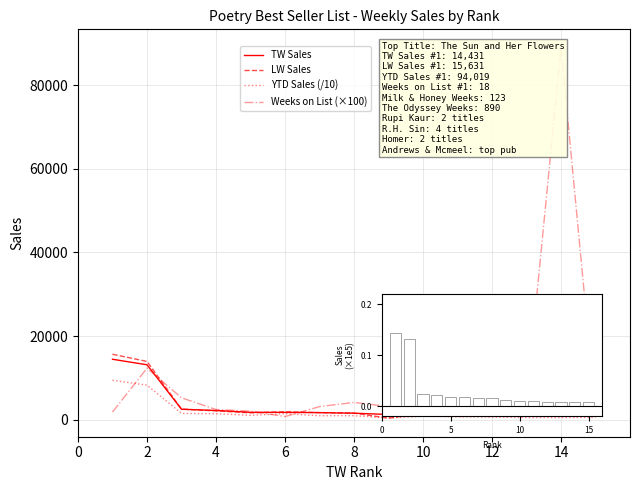

What is the maximum value for TW Sales?

14431.0